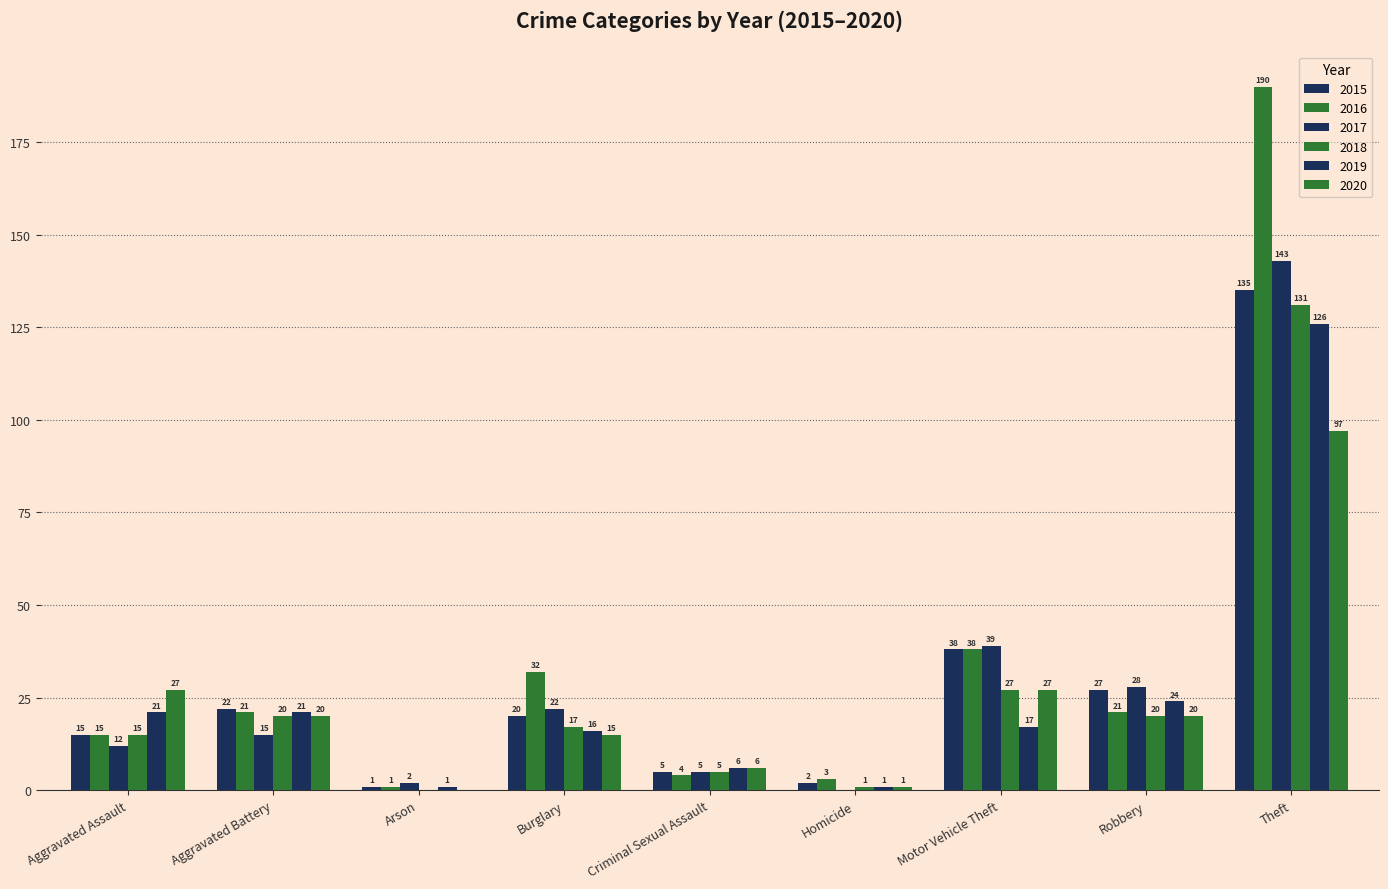

What is the label of the 2nd bar from the right?

Robbery